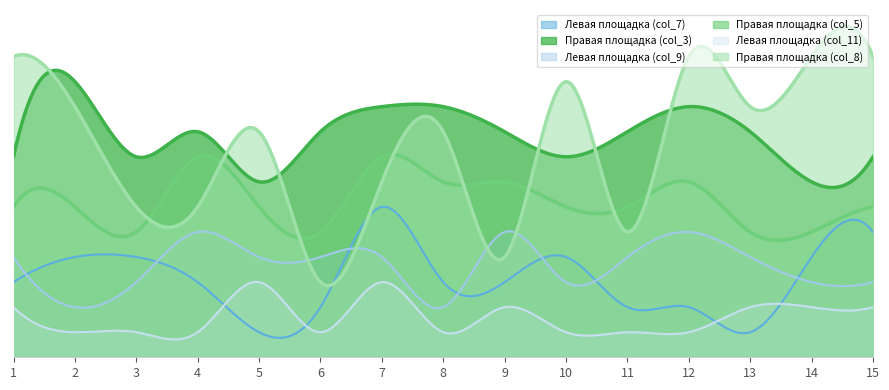

Does the chart display data point markers on the line(s)?

No